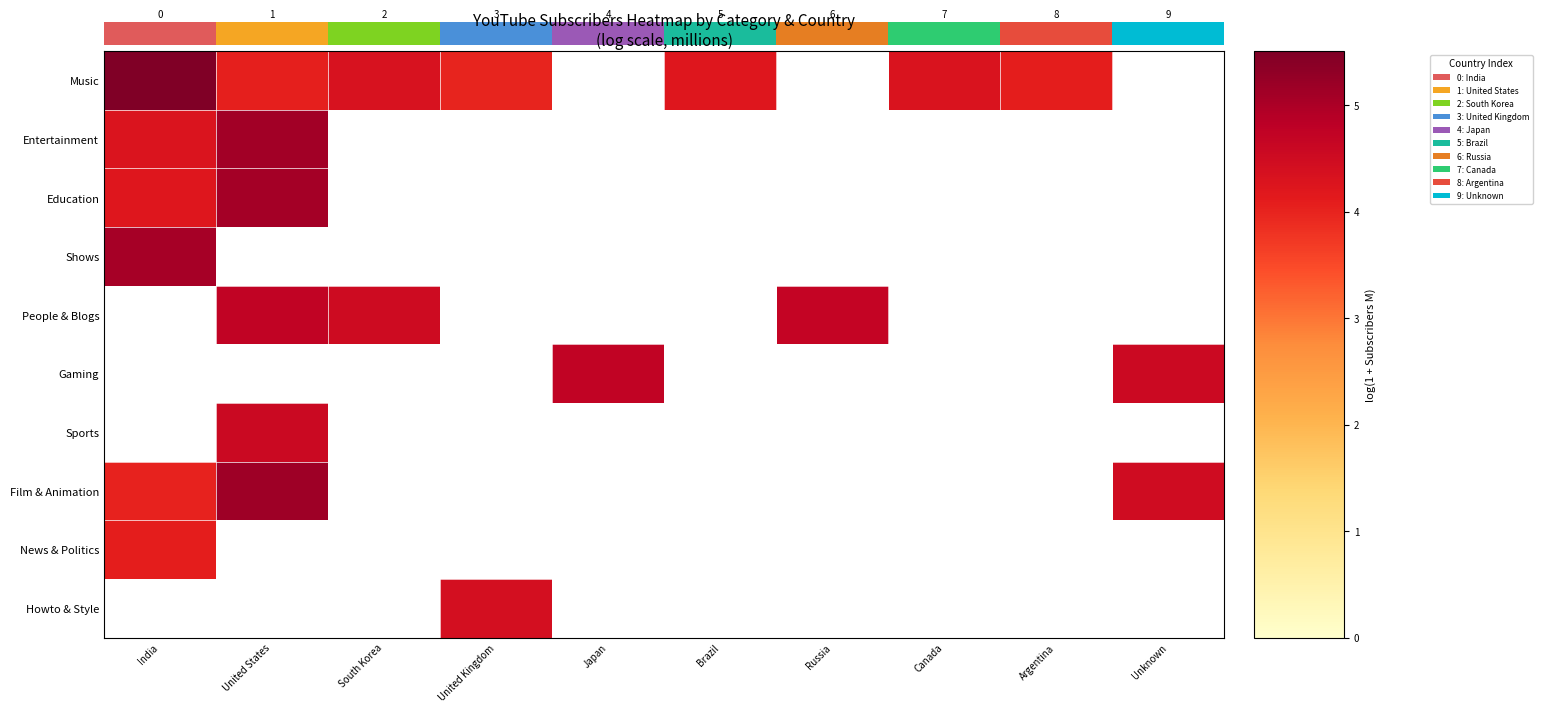

Which series has the widest spread of values?

Music